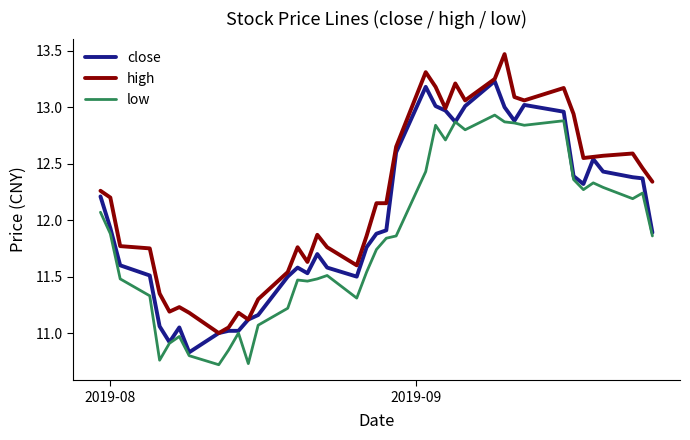

Rank the series by their maximum value, from lowest to highest.

low, close, high